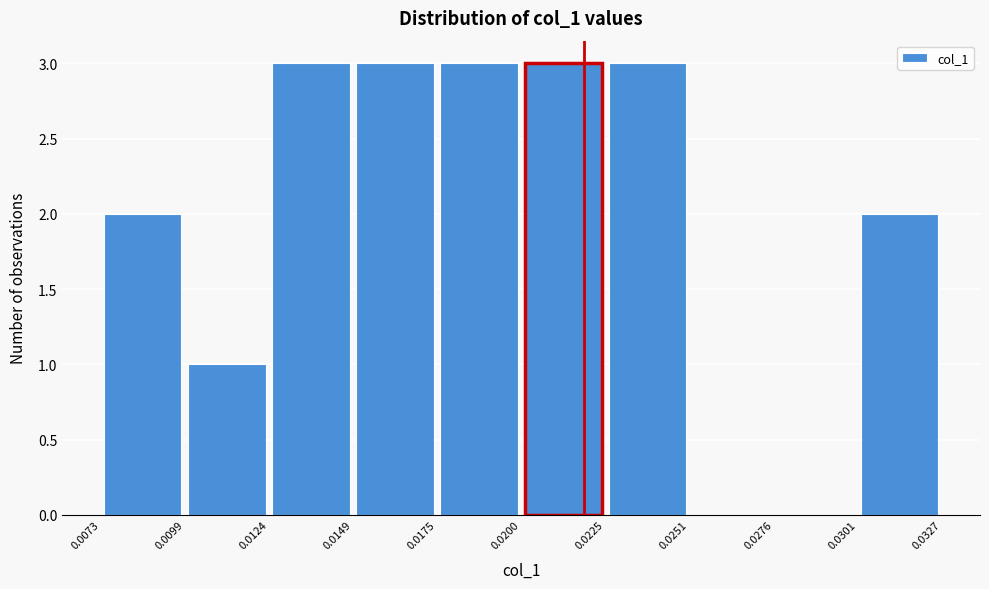

Reading left to right, list every bar in this chart as the range it spans on the x-axis followed by its height. The values are not printed on the chart, so give them approximately, as read against the axis.

0.0073 to 0.0099: 2
0.0099 to 0.0124: 1
0.0124 to 0.0149: 3
0.0149 to 0.0175: 3
0.0175 to 0.0200: 3
0.0200 to 0.0225: 3
0.0225 to 0.0251: 3
0.0251 to 0.0276: 0
0.0276 to 0.0301: 0
0.0301 to 0.0327: 2